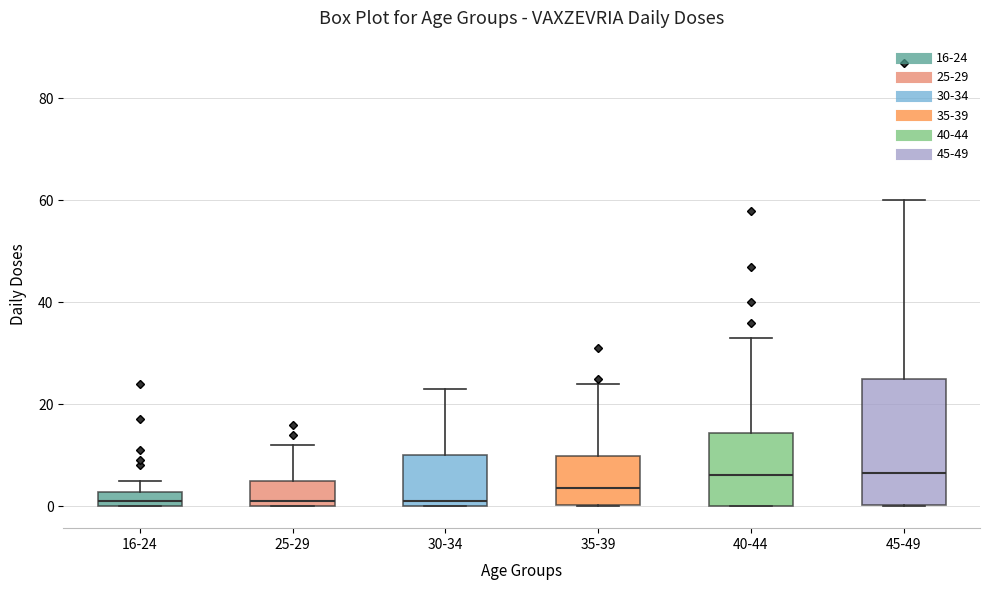

Where is the upper edge of the box for 35-39 on the y-axis? The values are not printed on the chart, so give them approximately, as read against the axis.

10